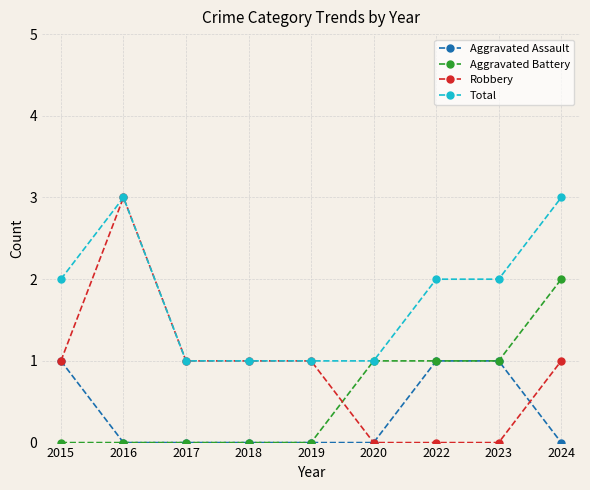

What is the highest value of the Aggravated Assault series?

1